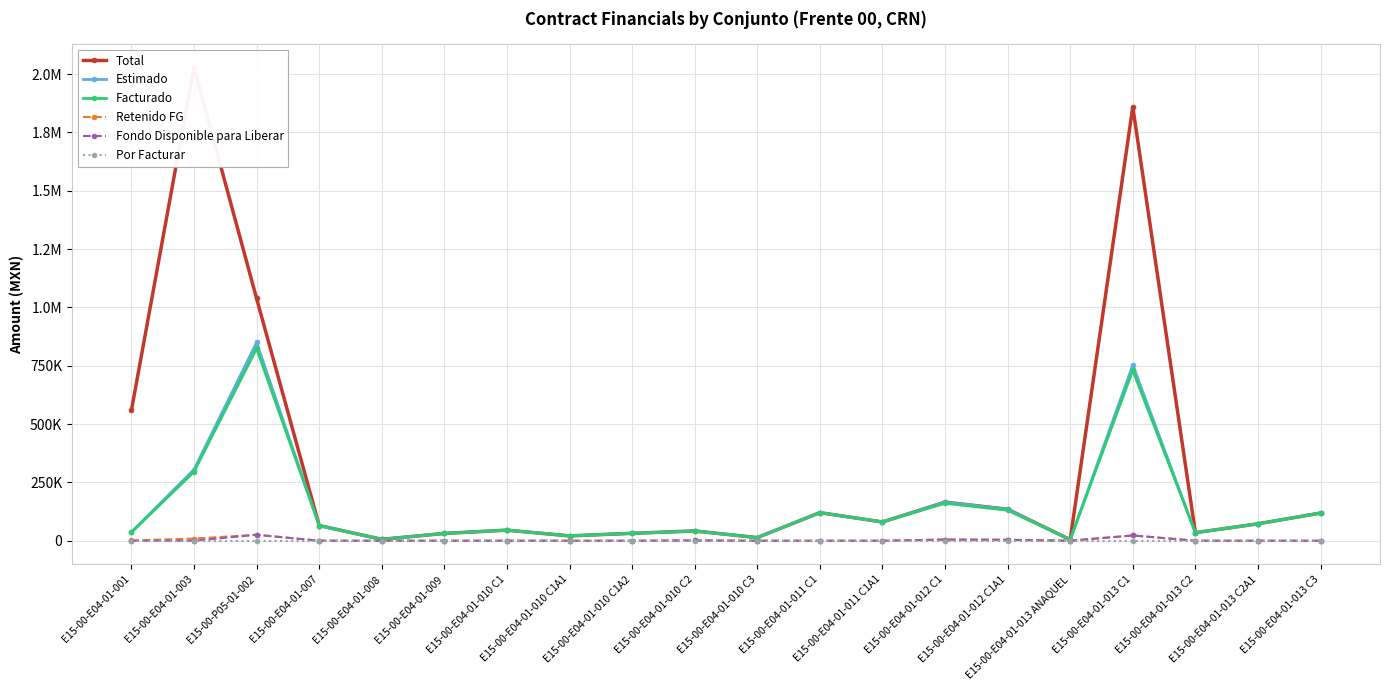

What is the spread (max minus min) of values at E15-00-E04-01-009?

31320.2